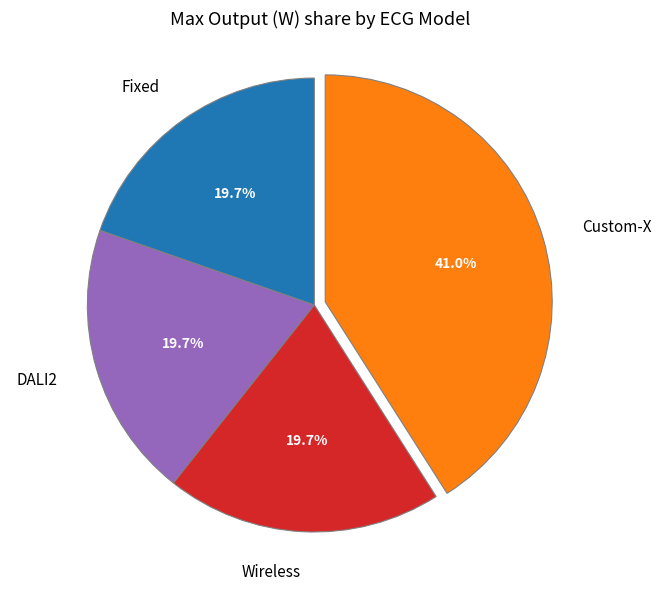

Is Wireless the majority of the pie?

No